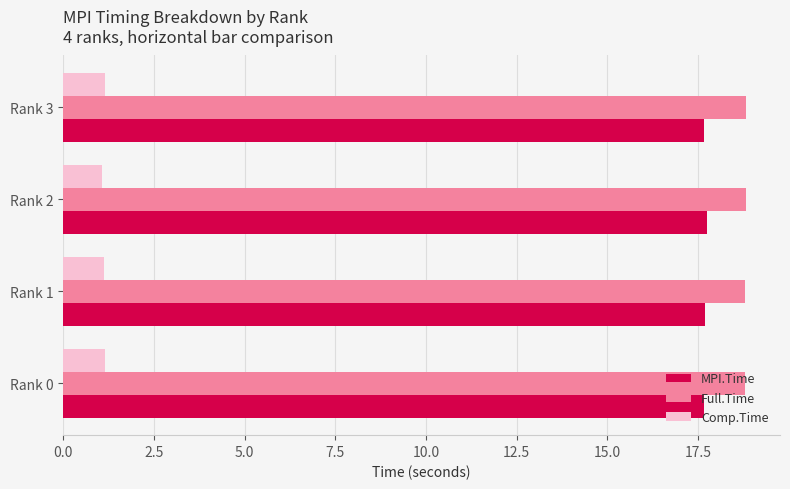

True or false: Comp.Time has a value of 1.8 at Rank 2.

False